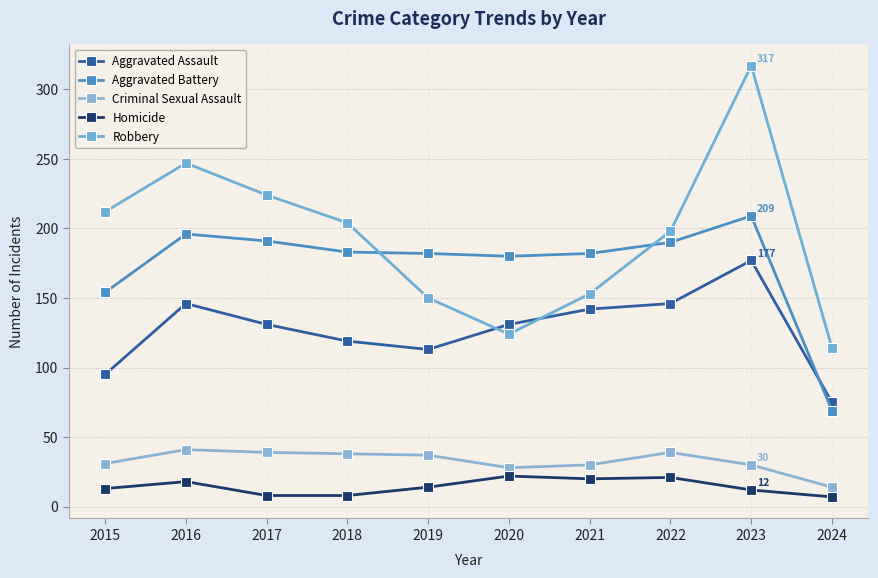

At which label is Aggravated Battery closest to 139?

2015